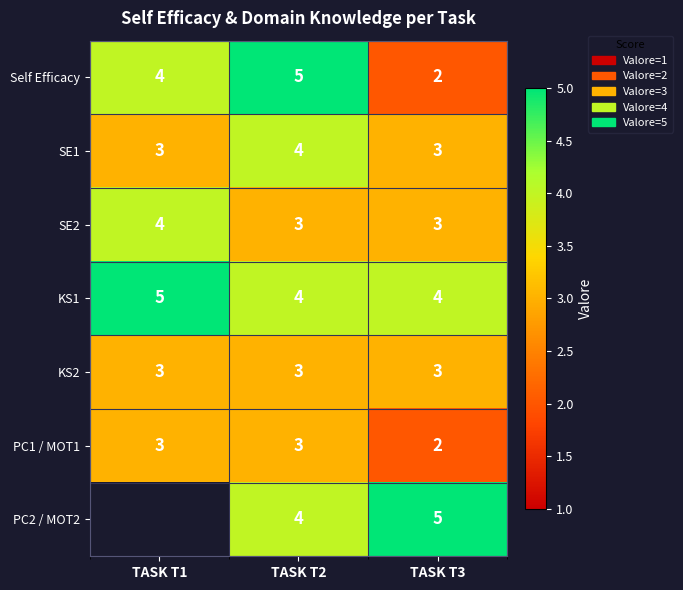

What is the approximate value of SE2 at TASK T2?

3